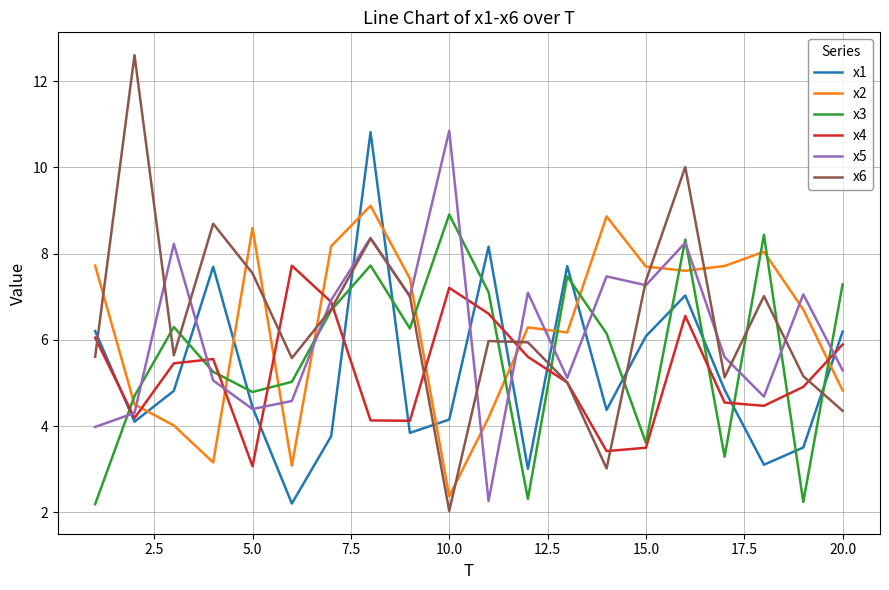

What is the smallest value displayed?

2.0